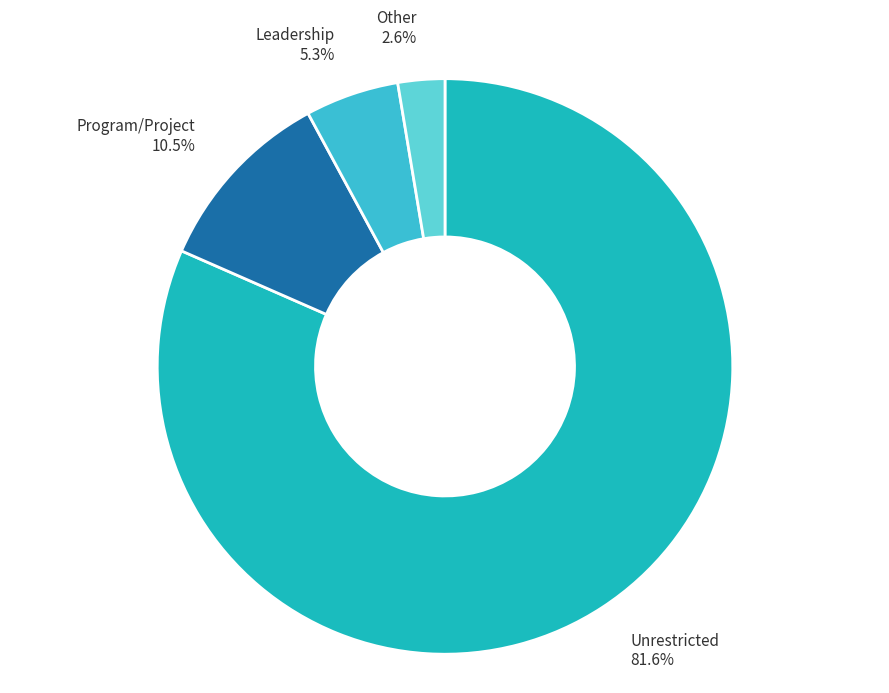

Combined, do Leadership and Other account for over 50%?

No